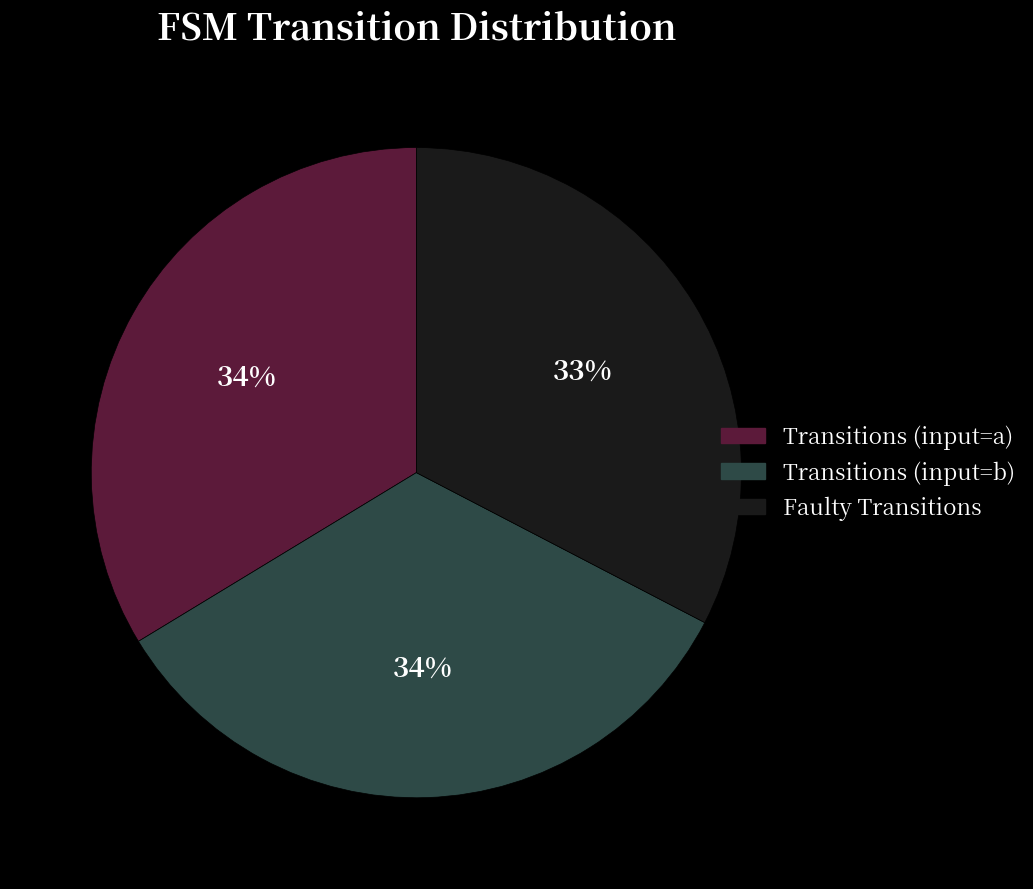

Which slice is the smallest?

Faulty Transitions